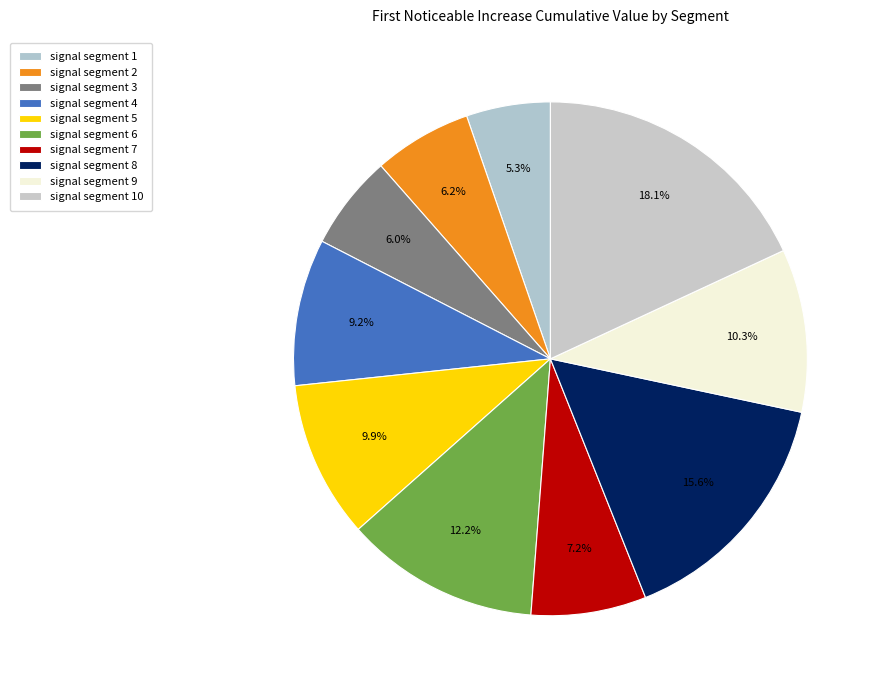

Which slice is the largest?

signal segment 10